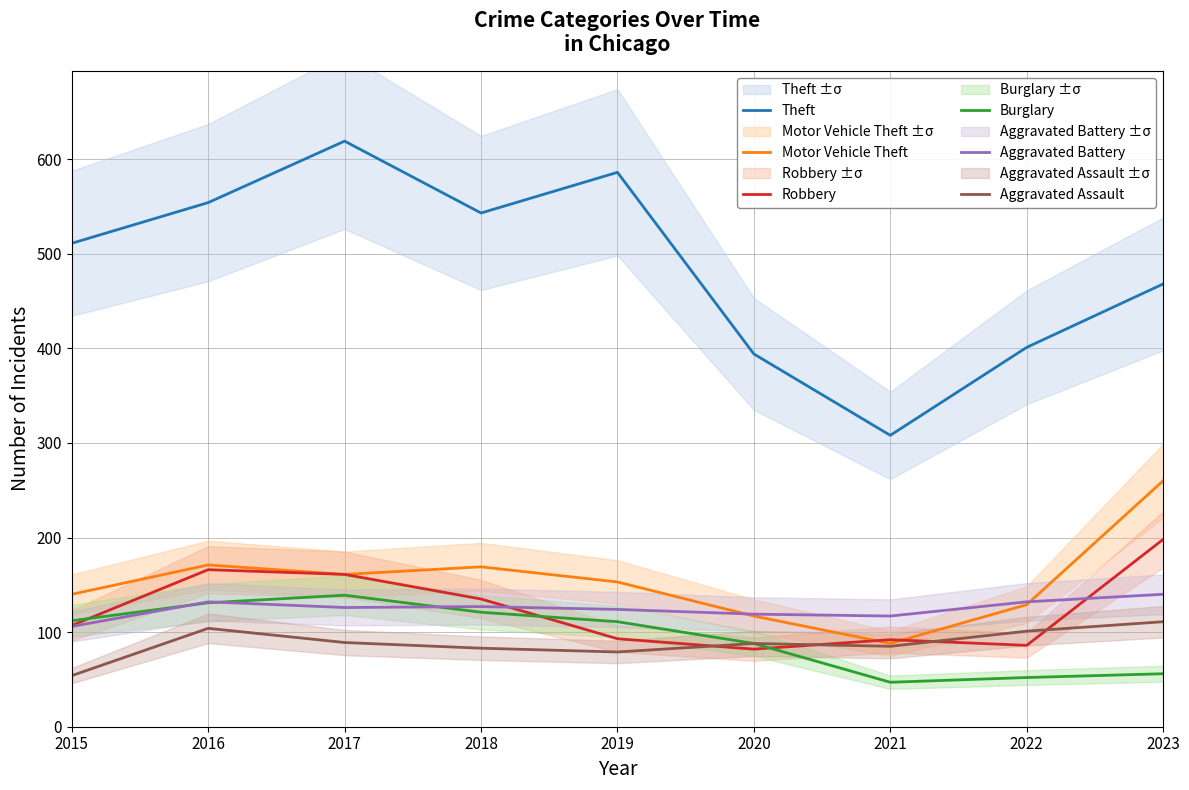

What are all the series names shown in the legend?

Theft, Motor Vehicle Theft, Robbery, Burglary, Aggravated Battery, Aggravated Assault